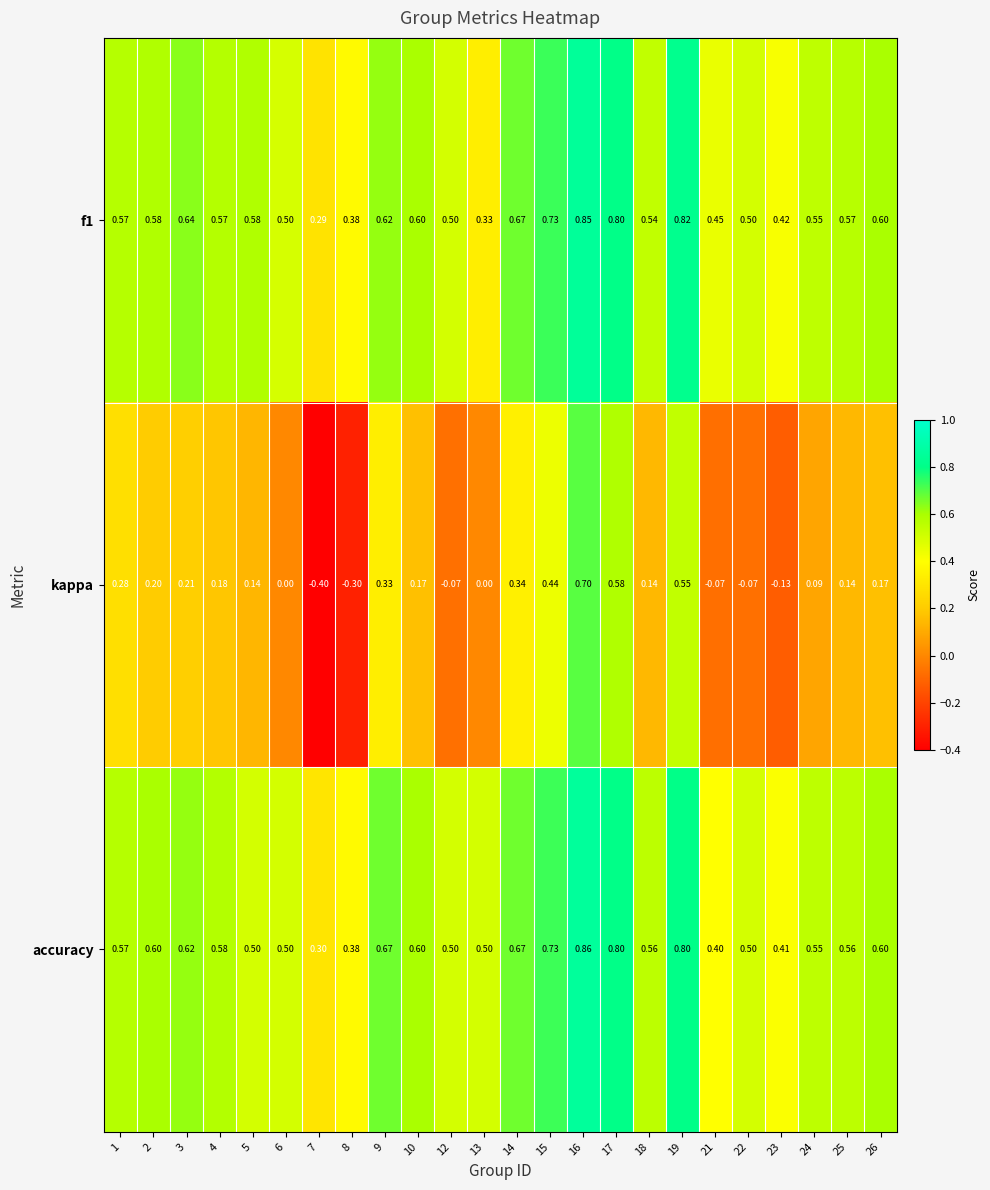

Rank the series by their maximum value, from highest to lowest.

accuracy, f1, kappa